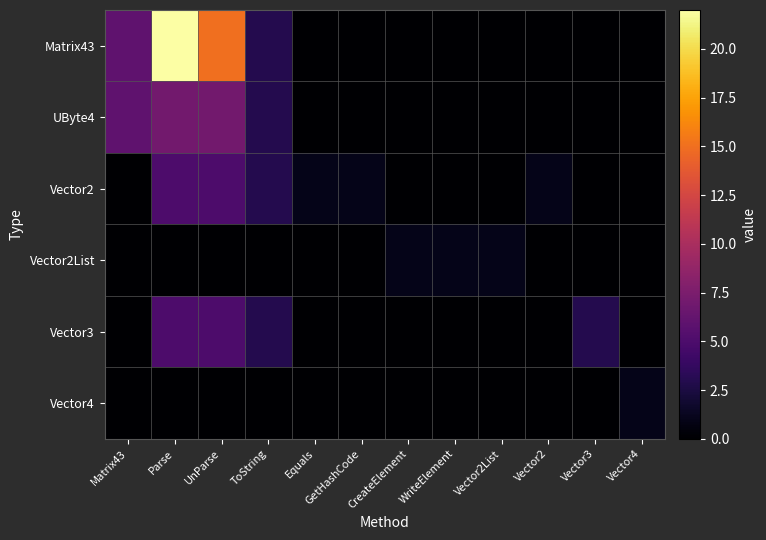

What is the total value across all series at Vector3?

3